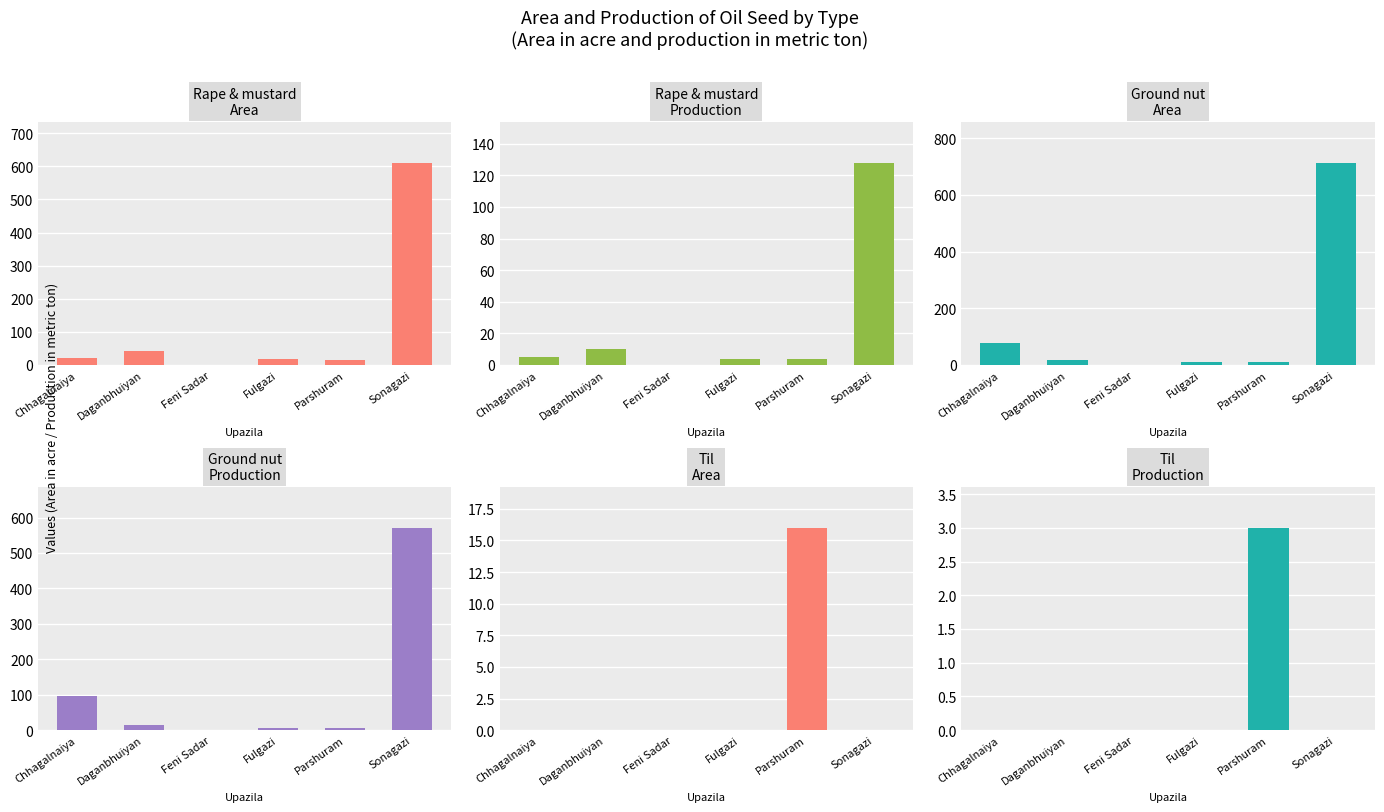

The Til Area series shows 4 at Parshuram. True or false?

False